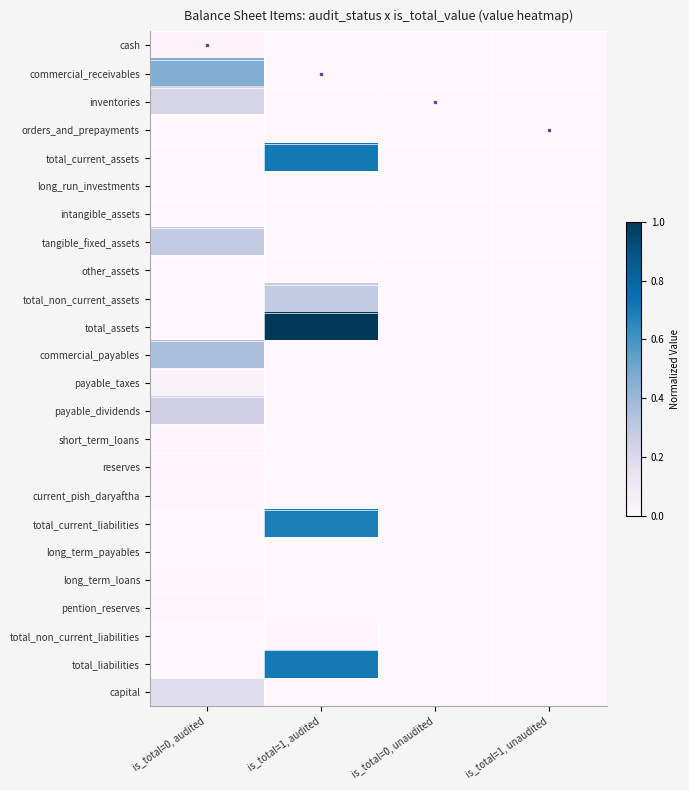

Which series has the largest total across all categories?

total_assets